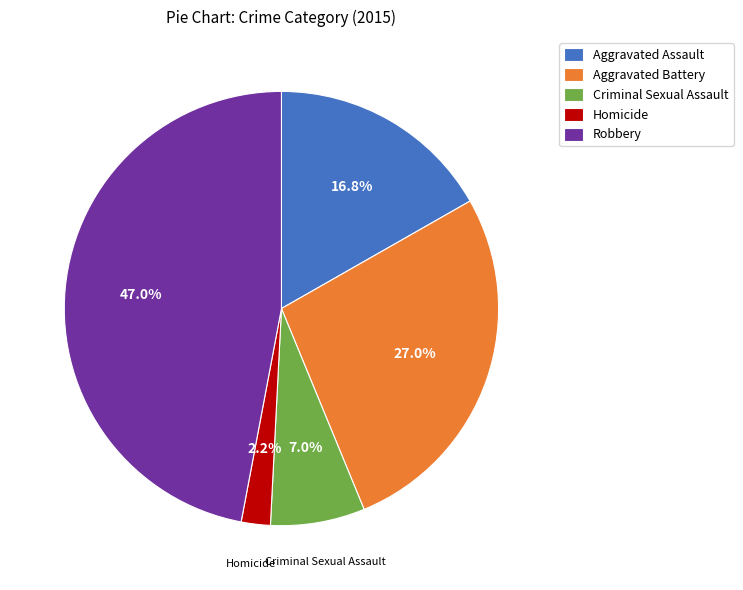

To the nearest percent, what is the combined percentage of Aggravated Battery and Criminal Sexual Assault?

34%